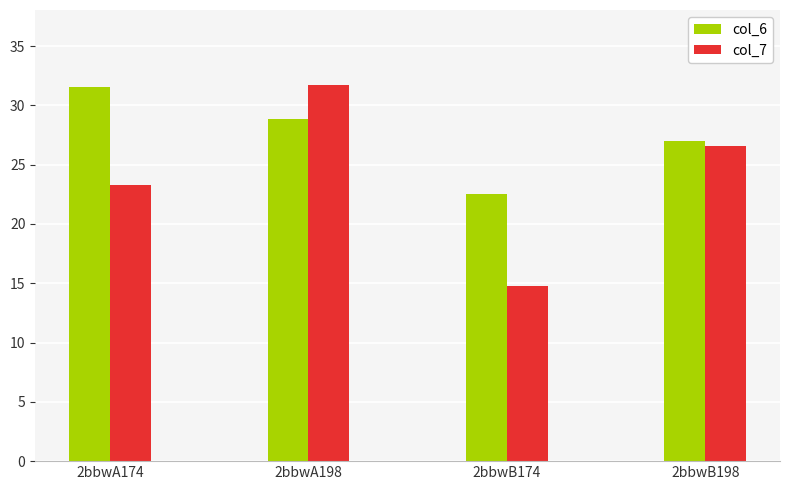

How many data points does each series have?

4